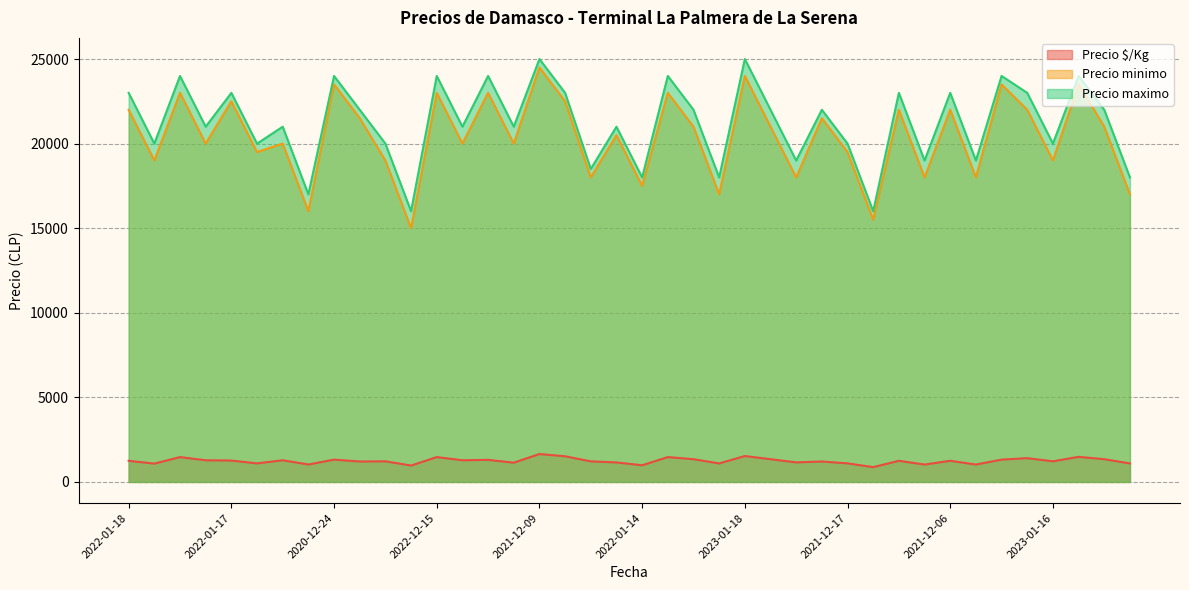

What is the label of the 35th point from the left?

2020-12-03